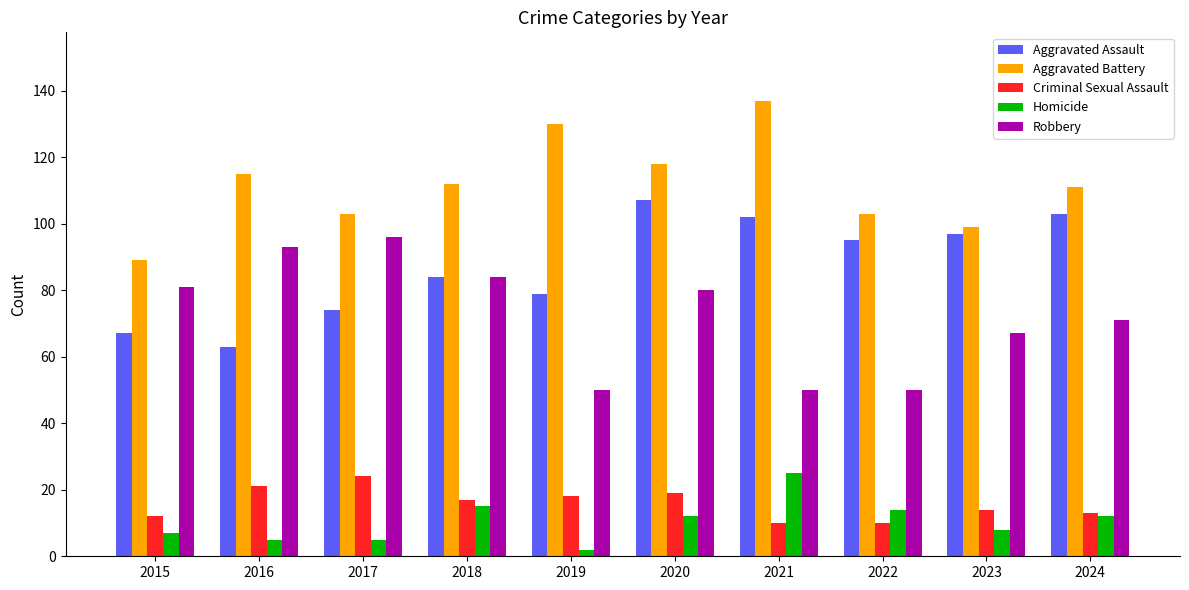

Reading right to left, extract all data points from this chart.

Aggravated Assault: 103	97	95	102	107	79	84	74	63	67
Aggravated Battery: 111	99	103	137	118	130	112	103	115	89
Criminal Sexual Assault: 13	14	10	10	19	18	17	24	21	12
Homicide: 12	8	14	25	12	2	15	5	5	7
Robbery: 71	67	50	50	80	50	84	96	93	81